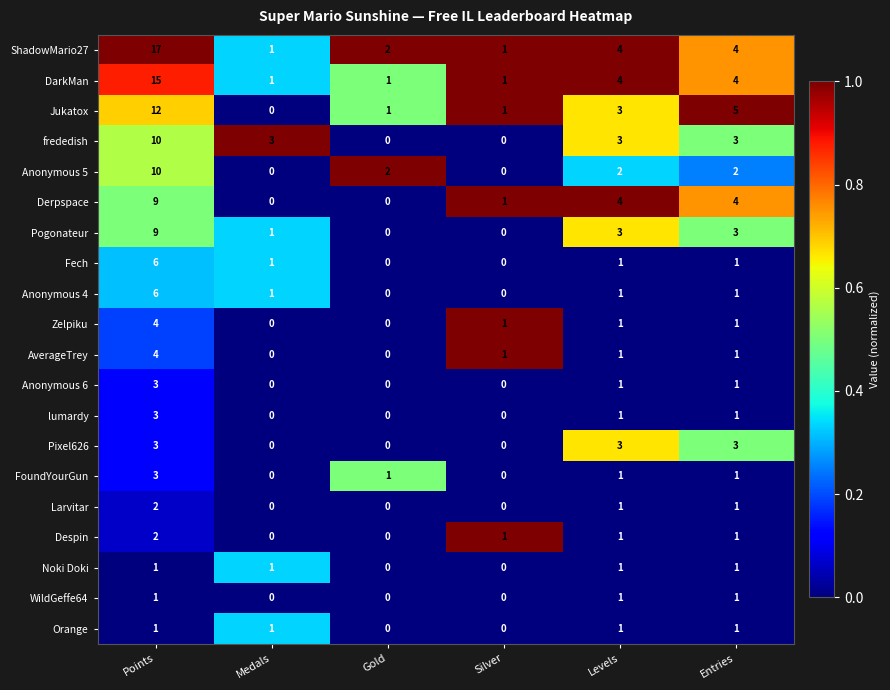

What is the difference between the maximum and minimum values in the frededish series?

10